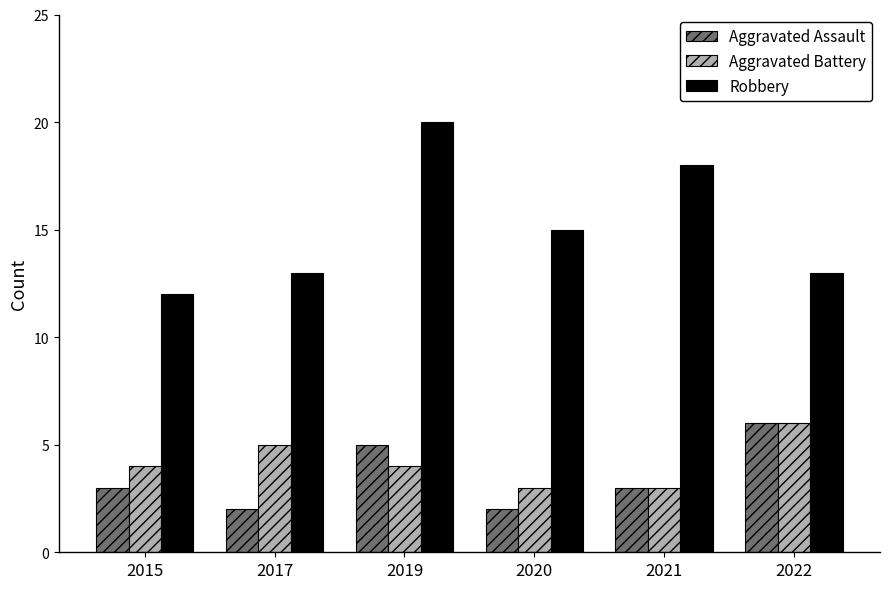

How many categories are shown in the chart?

6